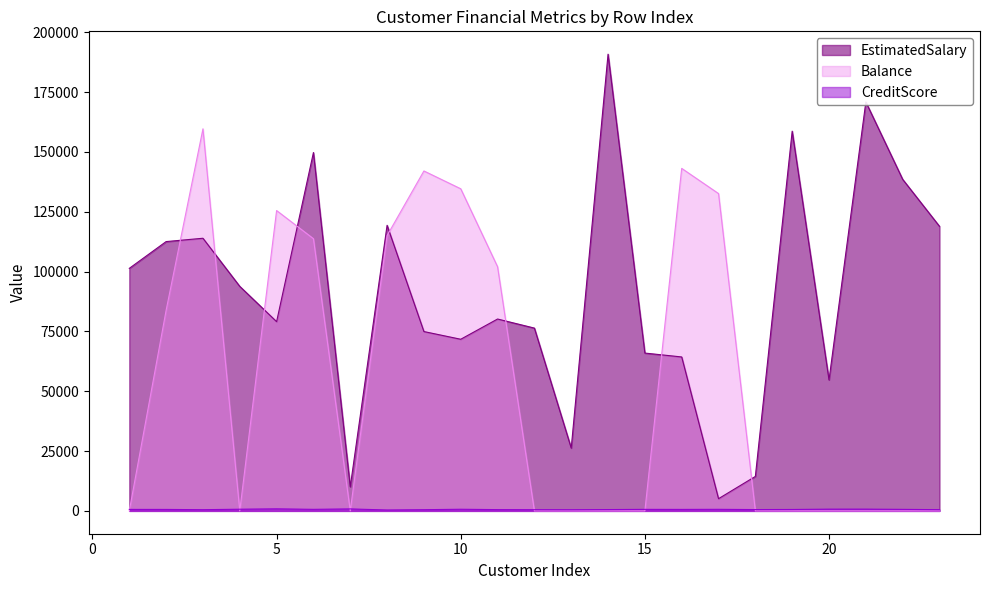

At which label does EstimatedSalary first exceed 80181?

1